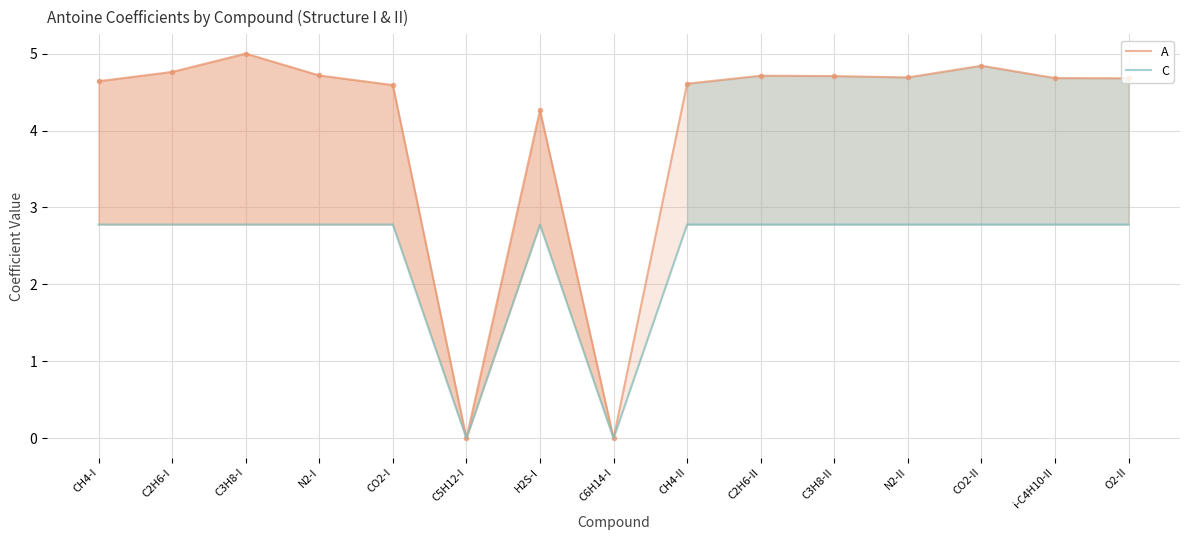

Reading right to left, extract all data points from this chart.

A: 4.7	4.7	4.8	4.7	4.7	4.7	4.6	0.0	4.3	0.0	4.6	4.7	5.0	4.8	4.6
C: 2.8	2.8	2.8	2.8	2.8	2.8	2.8	0.0	2.8	0.0	2.8	2.8	2.8	2.8	2.8